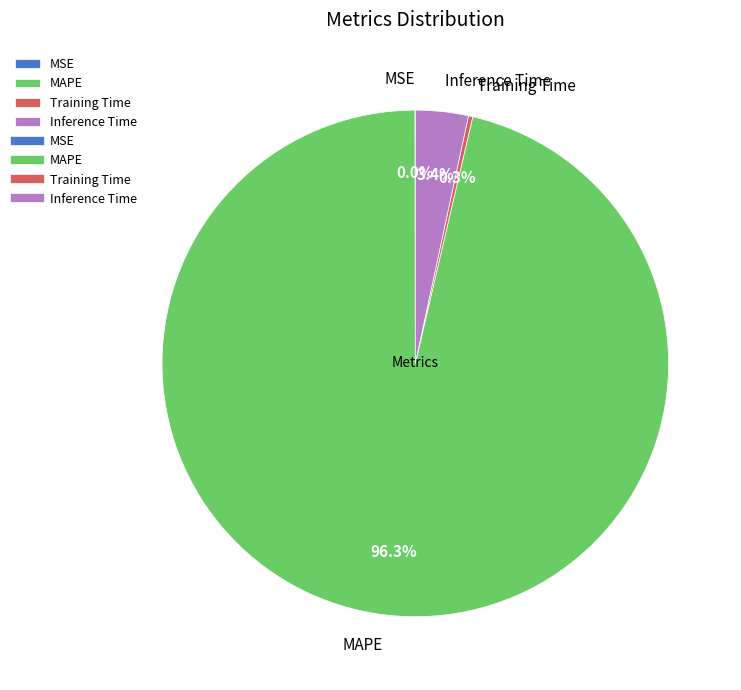

What is the majority slice?

MAPE